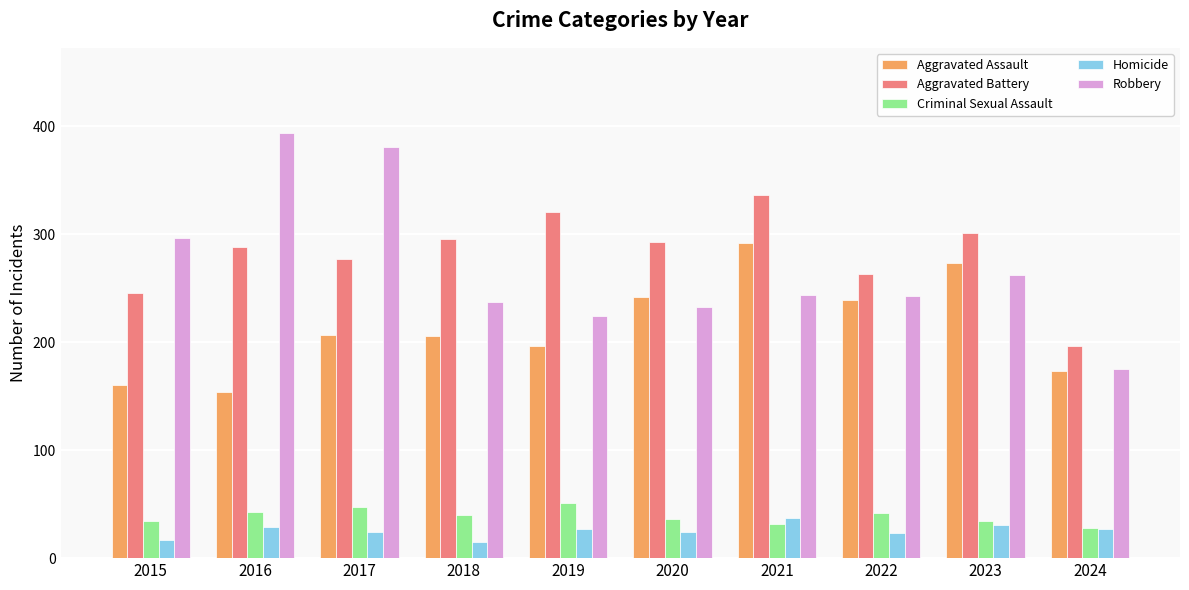

Is the value of Aggravated Battery at 2021 greater than the value of Homicide at 2019?

Yes